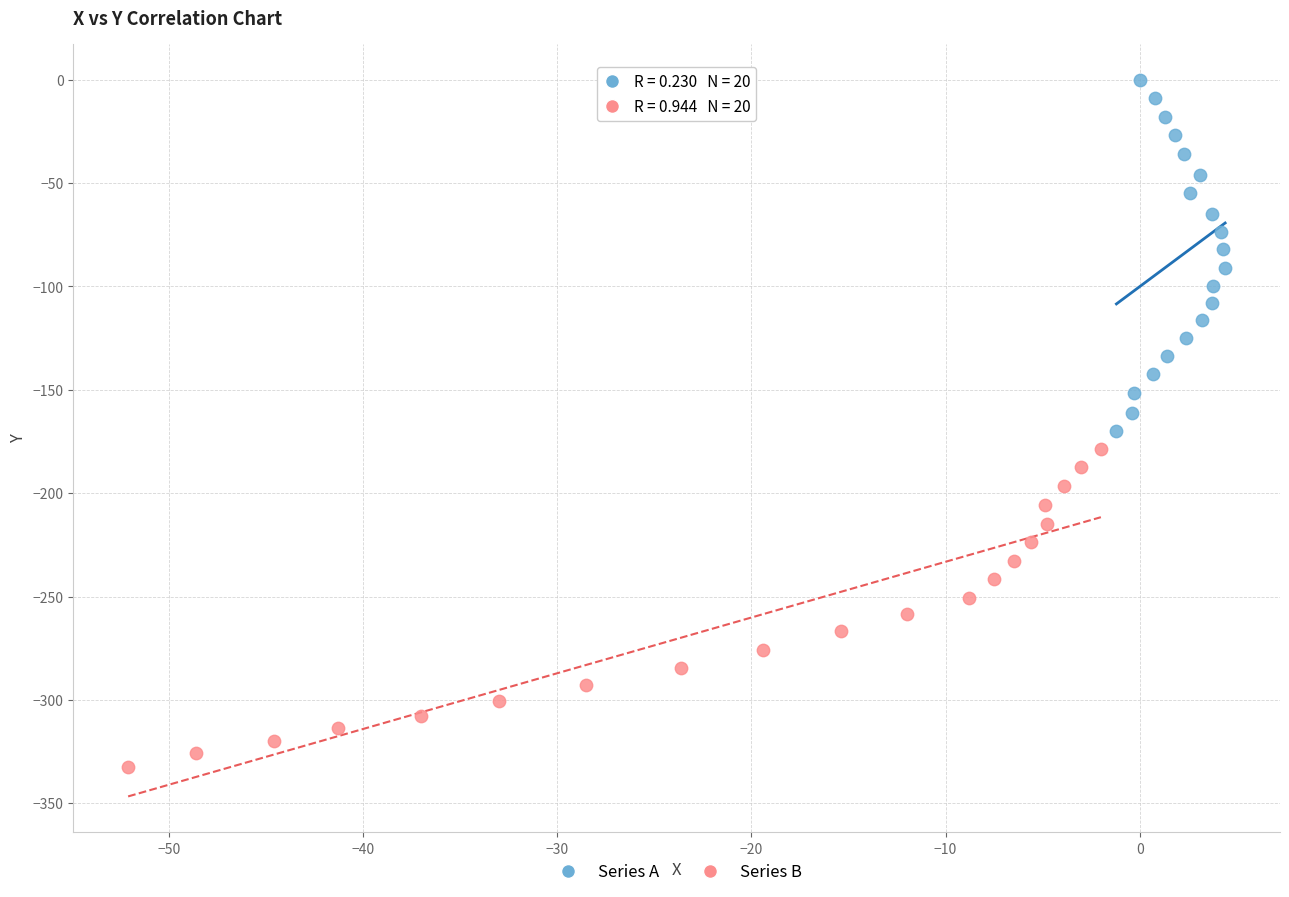

Which series has the widest spread of Y values?

Series A